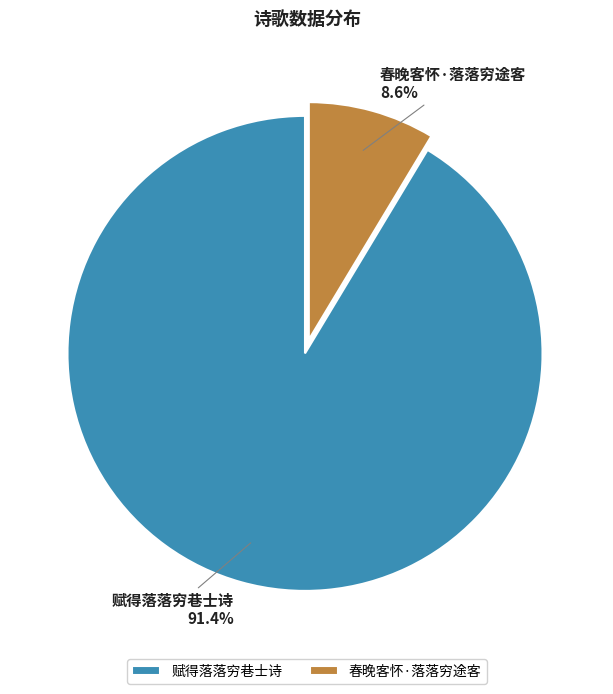

How much of the chart is everything except 赋得落落穷巷士诗?

8.6%